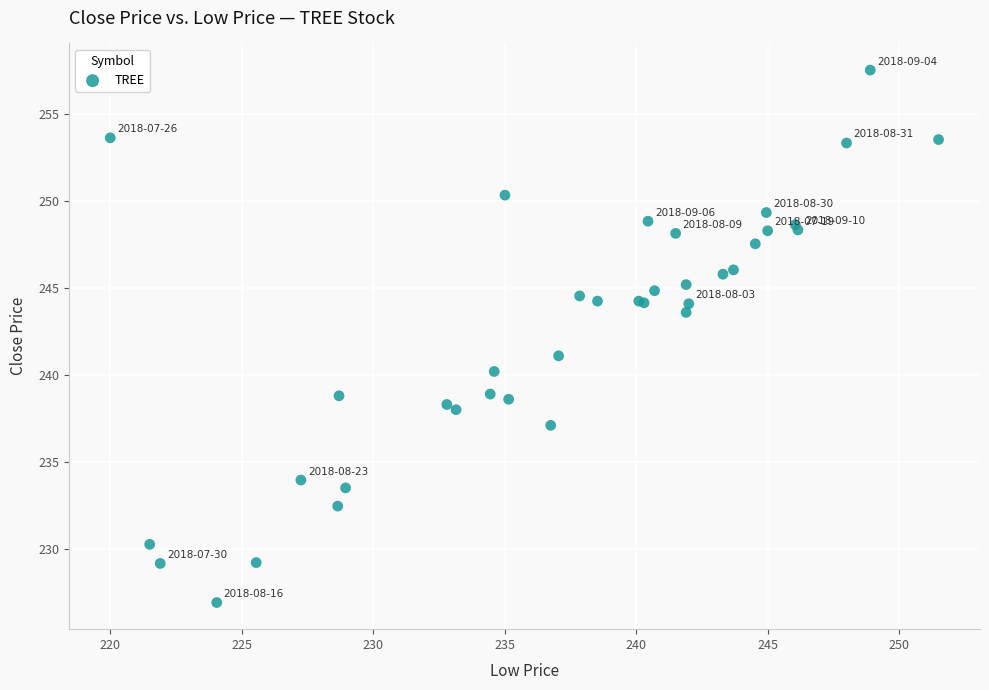

What Y value in the scatter plot is closest to 242?

241.1